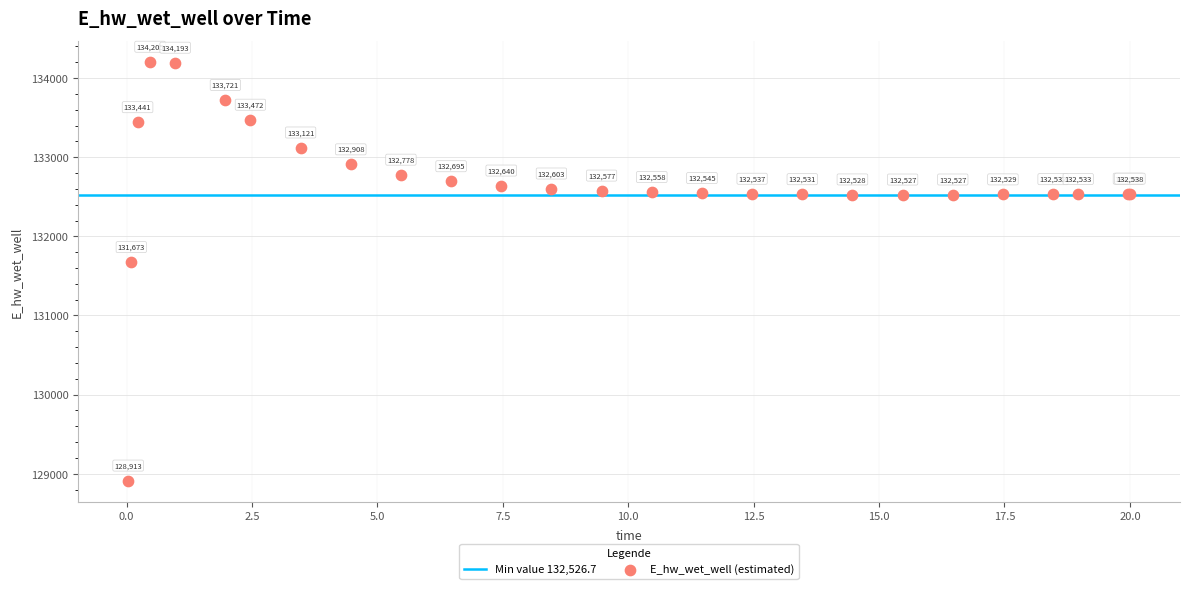

What Y value in the scatter plot is closest to 131558?

131673.1